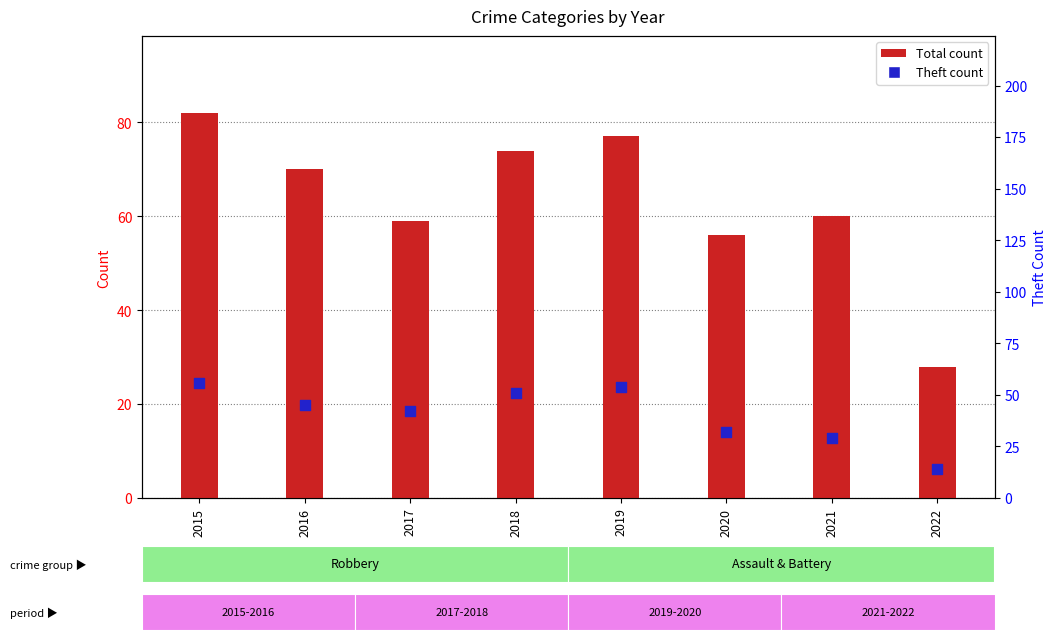

Is the value of Total at 2017 greater than the value of Theft at 2020?

Yes